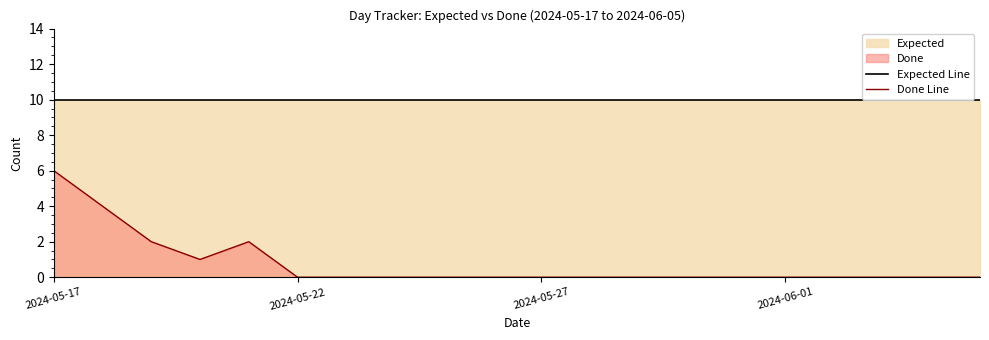

What is the difference between the highest and lowest values at 18?

10